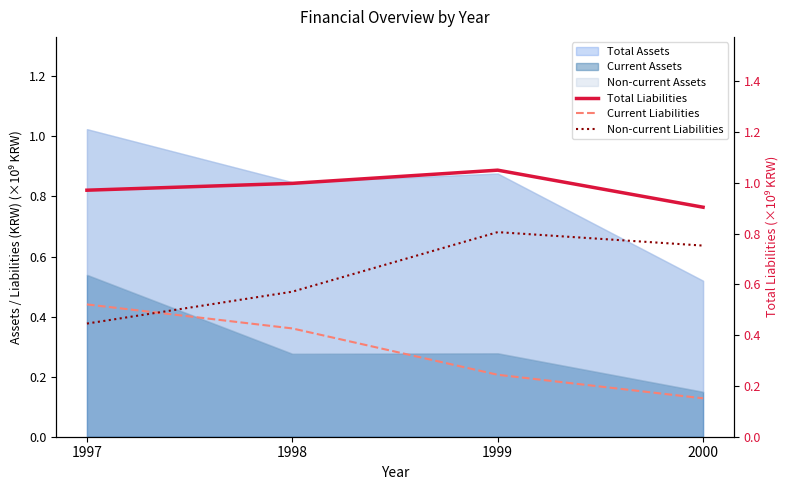

What is the spread (max minus min) of values at 2000?

0.8